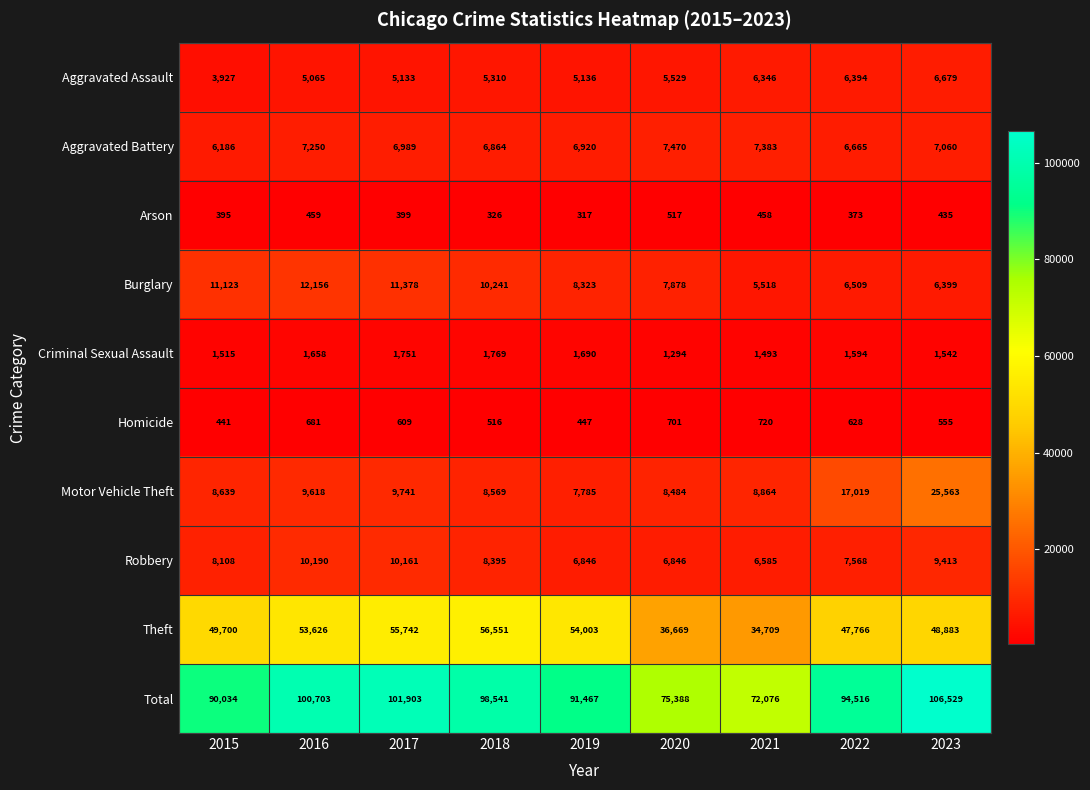

List the series in order of their peak value, highest first.

Total, Theft, Motor Vehicle Theft, Burglary, Robbery, Aggravated Battery, Aggravated Assault, Criminal Sexual Assault, Homicide, Arson